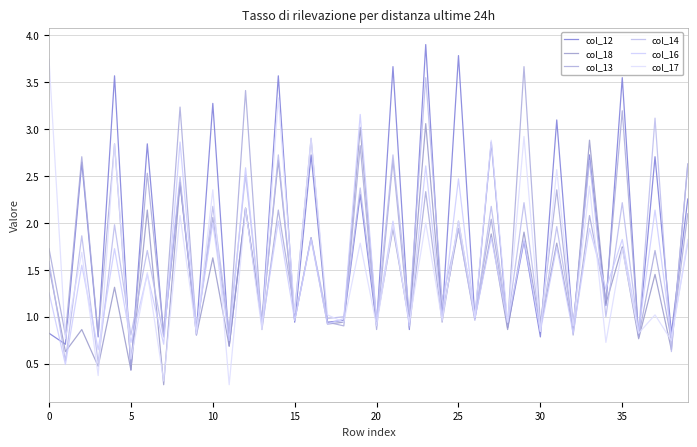

Does the chart have visible grid lines?

Yes